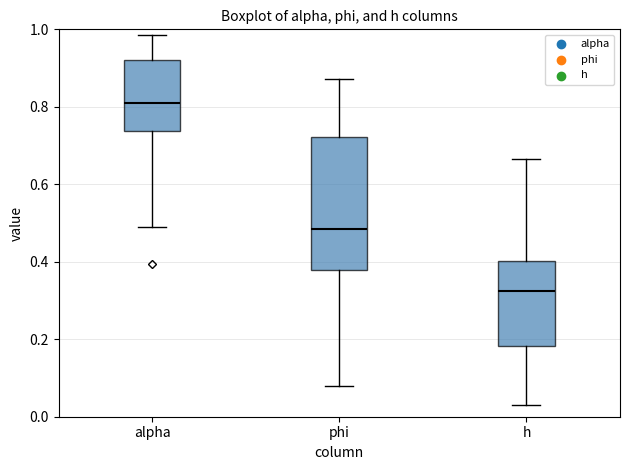

Where does the median line of the box for alpha sit on the y-axis? The values are not printed on the chart, so give them approximately, as read against the axis.

0.80